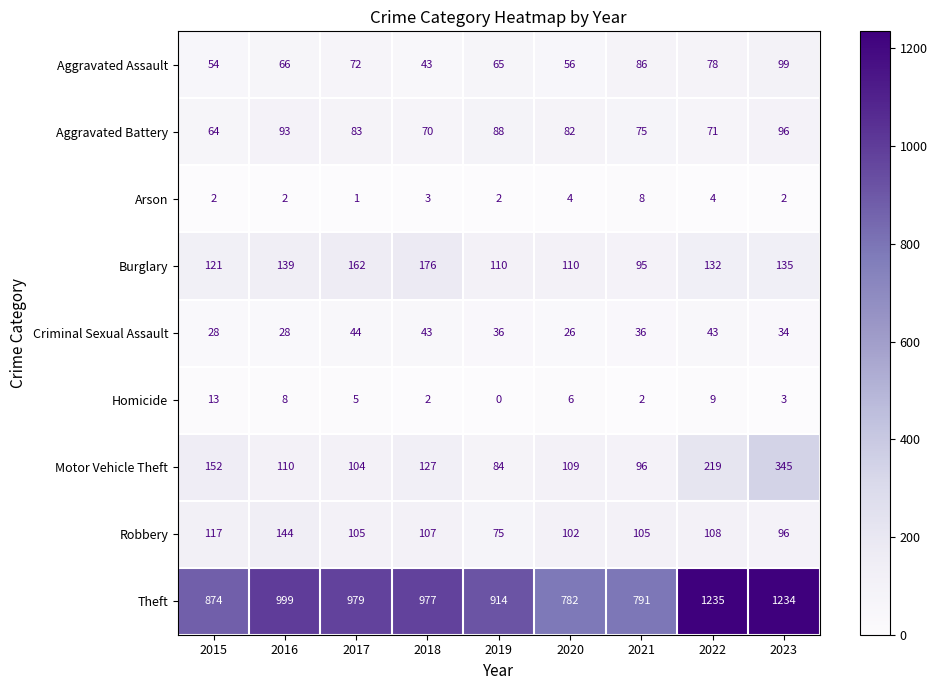

At 2022, list the series in order from smallest to largest.

Arson, Homicide, Criminal Sexual Assault, Aggravated Battery, Aggravated Assault, Robbery, Burglary, Motor Vehicle Theft, Theft